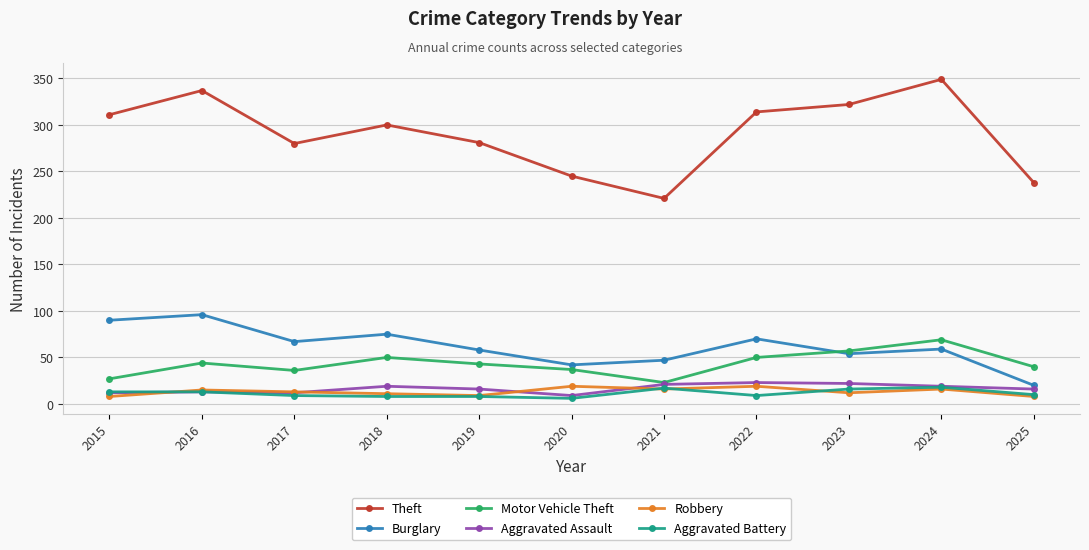

The Burglary series shows 78 at 2024. True or false?

False